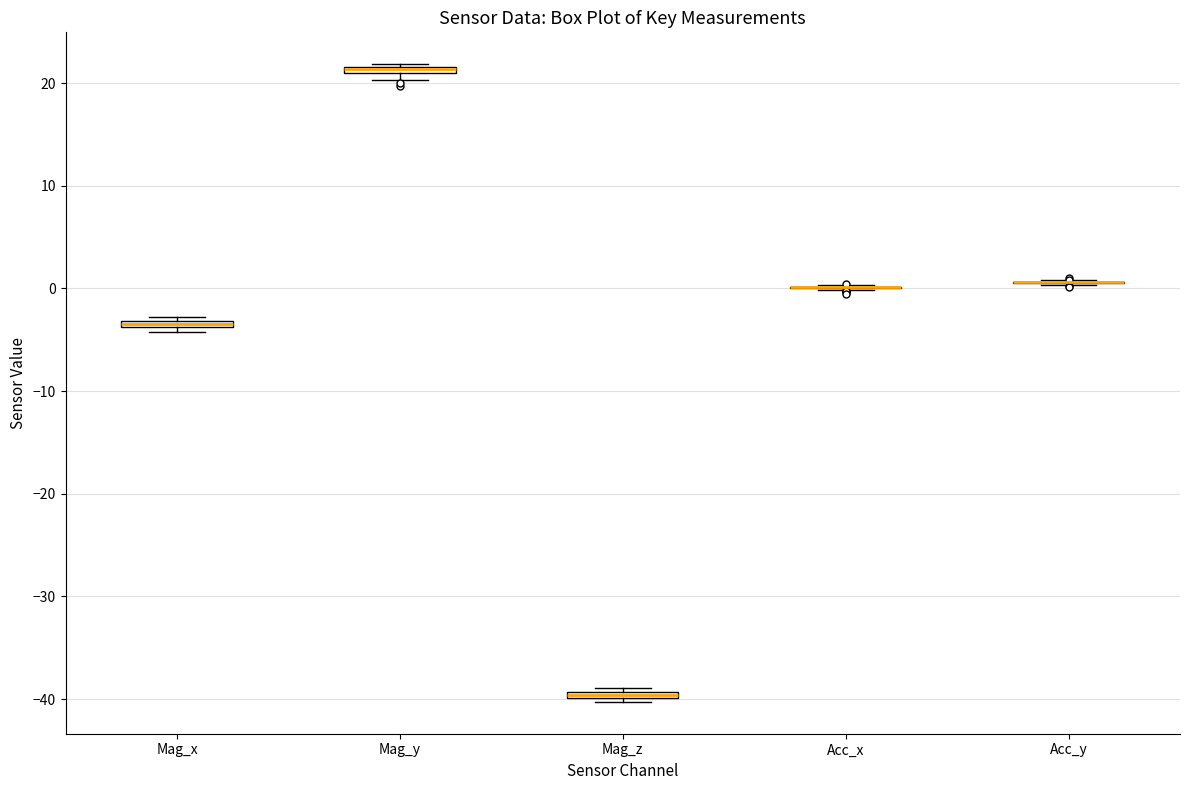

Where is the upper edge of the box for Mag_x on the y-axis? The values are not printed on the chart, so give them approximately, as read against the axis.

-3